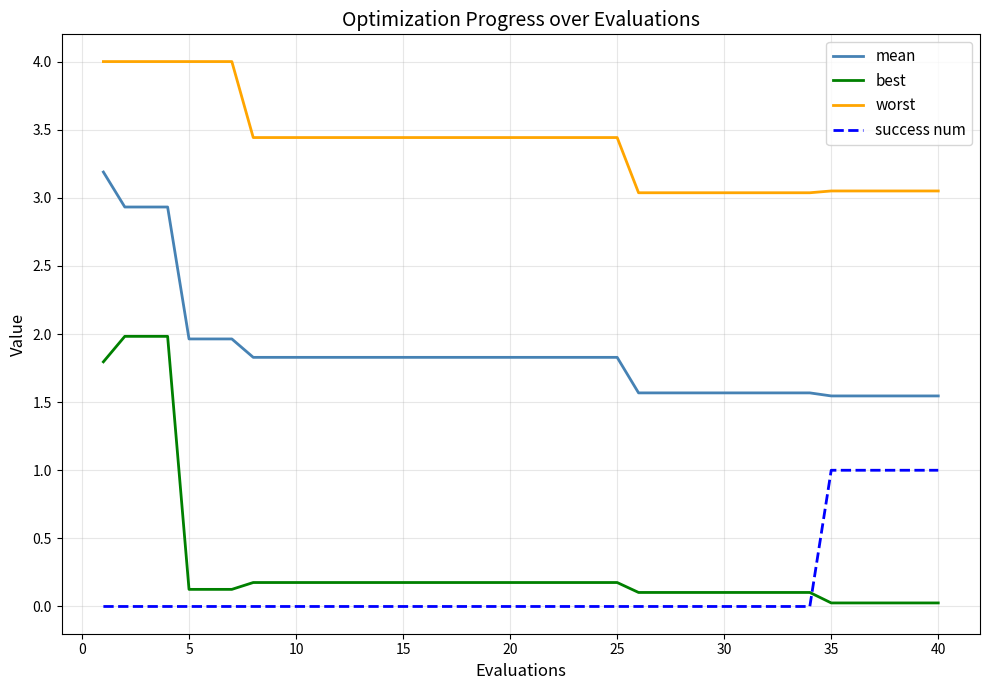

True or false: worst and success num cross at least once.

False